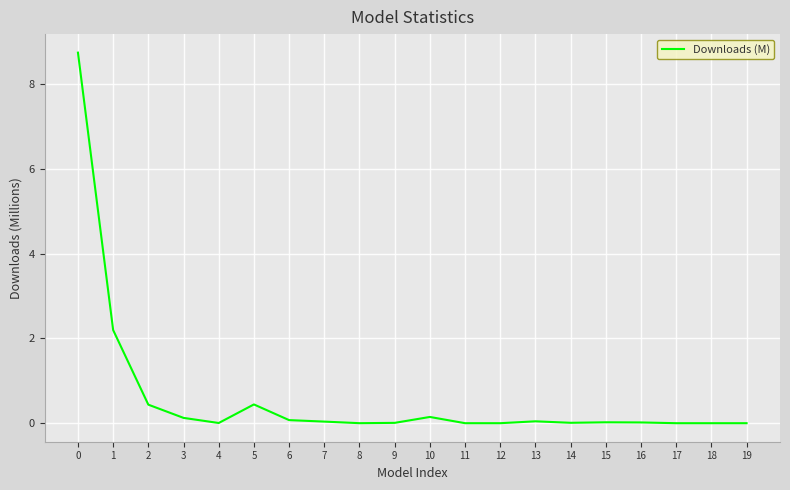

The chart shows a value of 0.0 at 7. True or false?

True